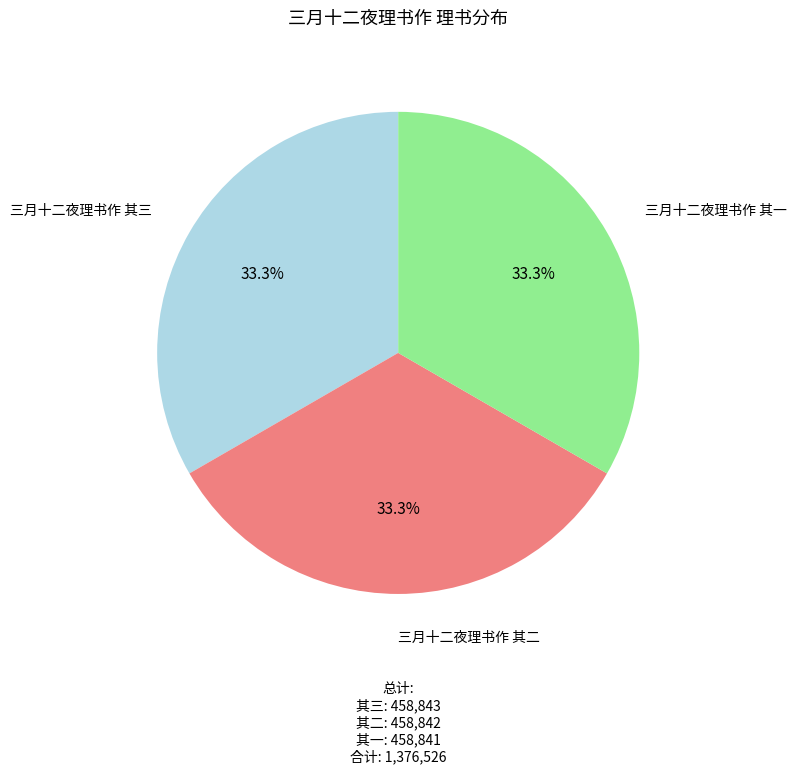

Is there any slice that represents more than half of the pie?

No